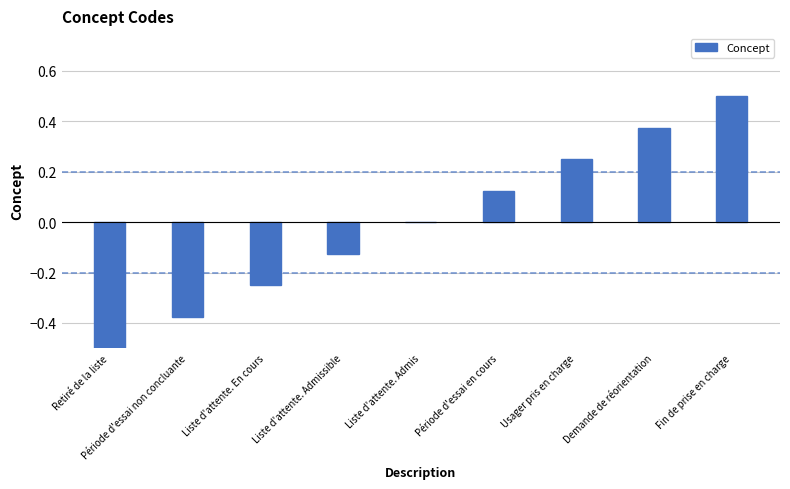

Count the number of data series in this chart.

1